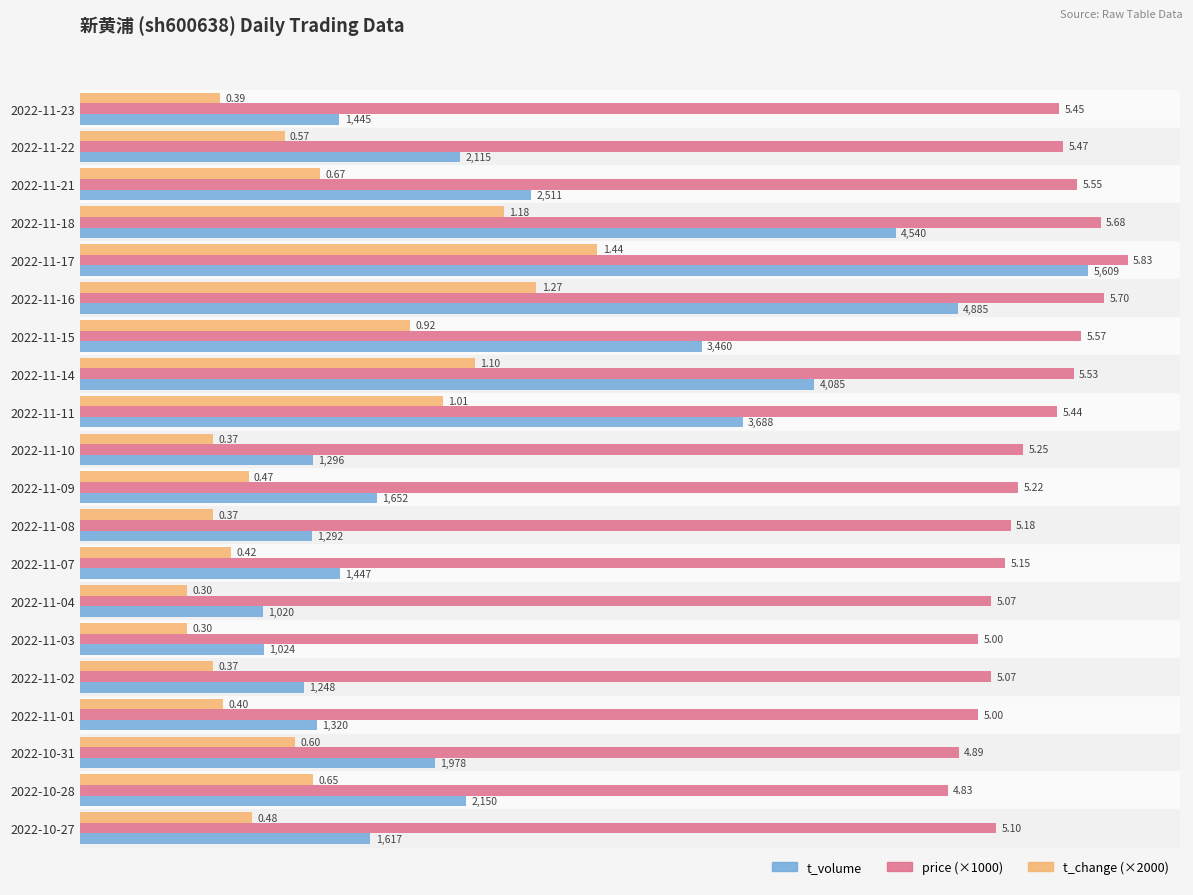

What are all the series names shown in the legend?

t_volume, price (×1000), t_change (×2000)